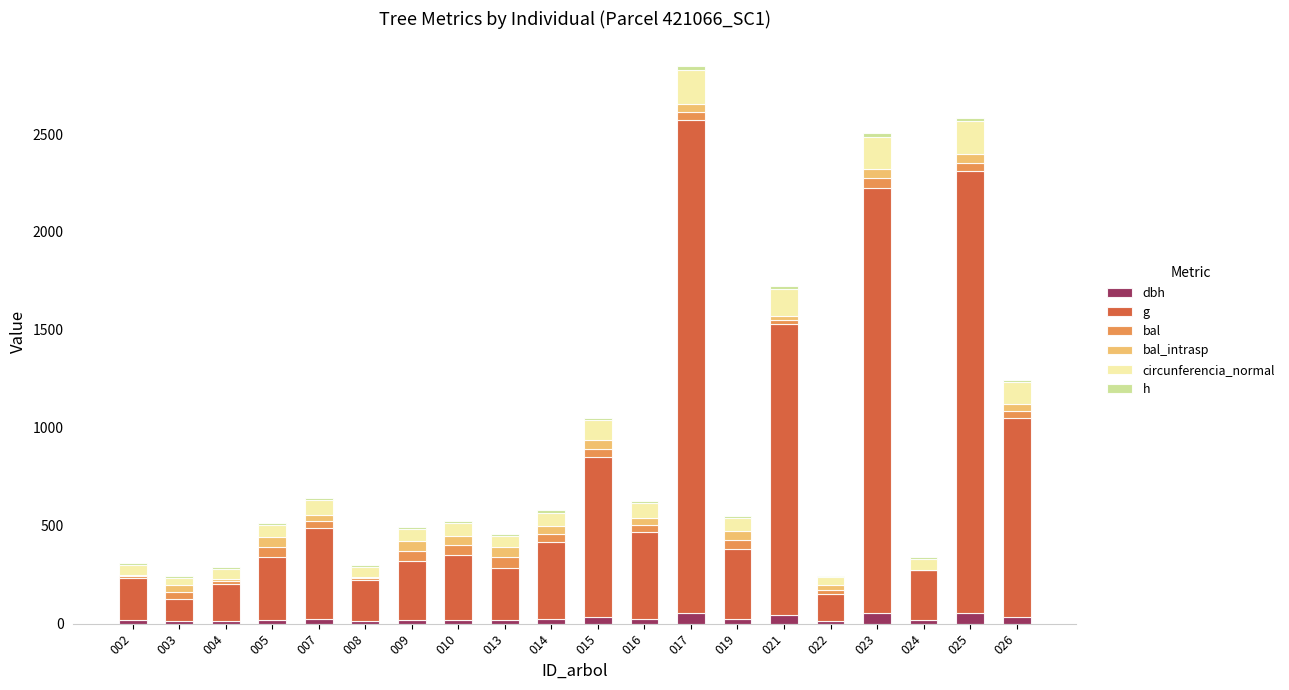

Between 002 and 021, which series saw the biggest shift?

g